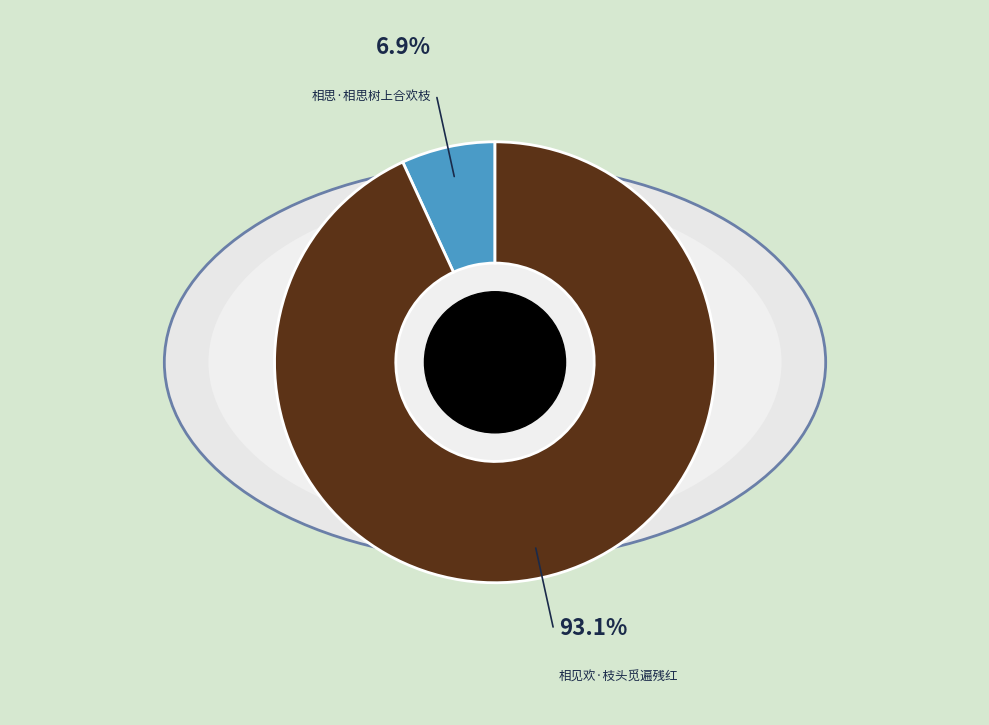

Does 相思·相思树上合欢枝 account for over 50% of the chart?

No